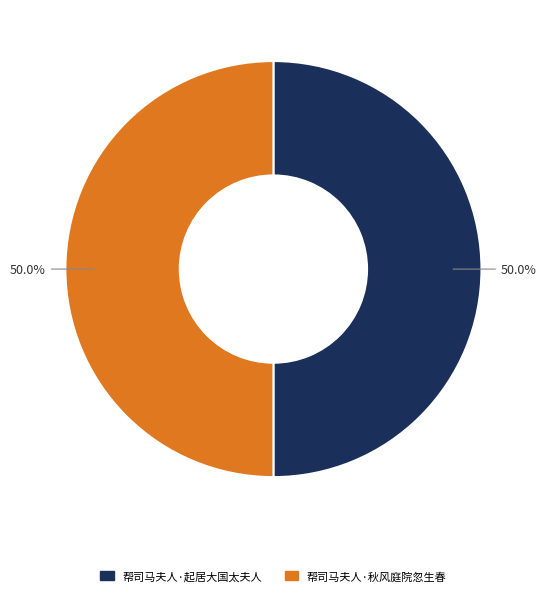

Approximately how many times larger is the value at 帮司马夫人·秋风庭院忽生春 compared to 帮司马夫人·起居大国太夫人?

1.0